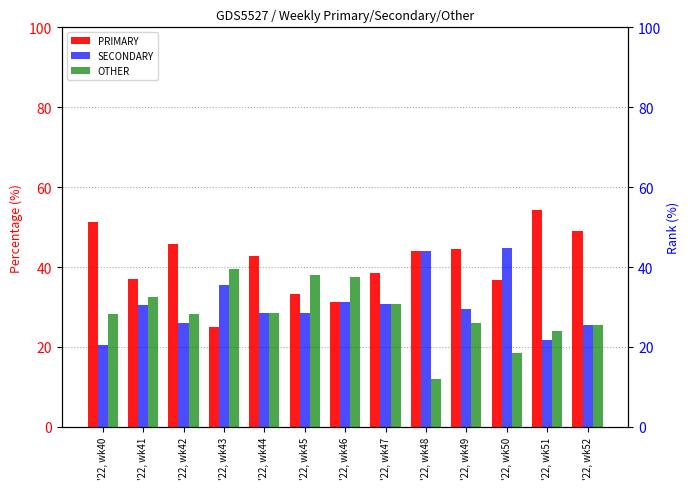

Reading left to right, transcribe all the data shown in this chart.

PRIMARY: '22, wk40=51.3	'22, wk41=37.0	'22, wk42=45.6	'22, wk43=25.0	'22, wk44=42.9	'22, wk45=33.3	'22, wk46=31.2	'22, wk47=38.5	'22, wk48=44.0	'22, wk49=44.4	'22, wk50=36.8	'22, wk51=54.4	'22, wk52=48.9
SECONDARY: '22, wk40=20.5	'22, wk41=30.4	'22, wk42=26.1	'22, wk43=35.4	'22, wk44=28.6	'22, wk45=28.6	'22, wk46=31.2	'22, wk47=30.8	'22, wk48=44.0	'22, wk49=29.6	'22, wk50=44.7	'22, wk51=21.7	'22, wk52=25.5
OTHER: '22, wk40=28.2	'22, wk41=32.6	'22, wk42=28.3	'22, wk43=39.6	'22, wk44=28.6	'22, wk45=38.1	'22, wk46=37.5	'22, wk47=30.8	'22, wk48=12.0	'22, wk49=25.9	'22, wk50=18.4	'22, wk51=23.9	'22, wk52=25.5